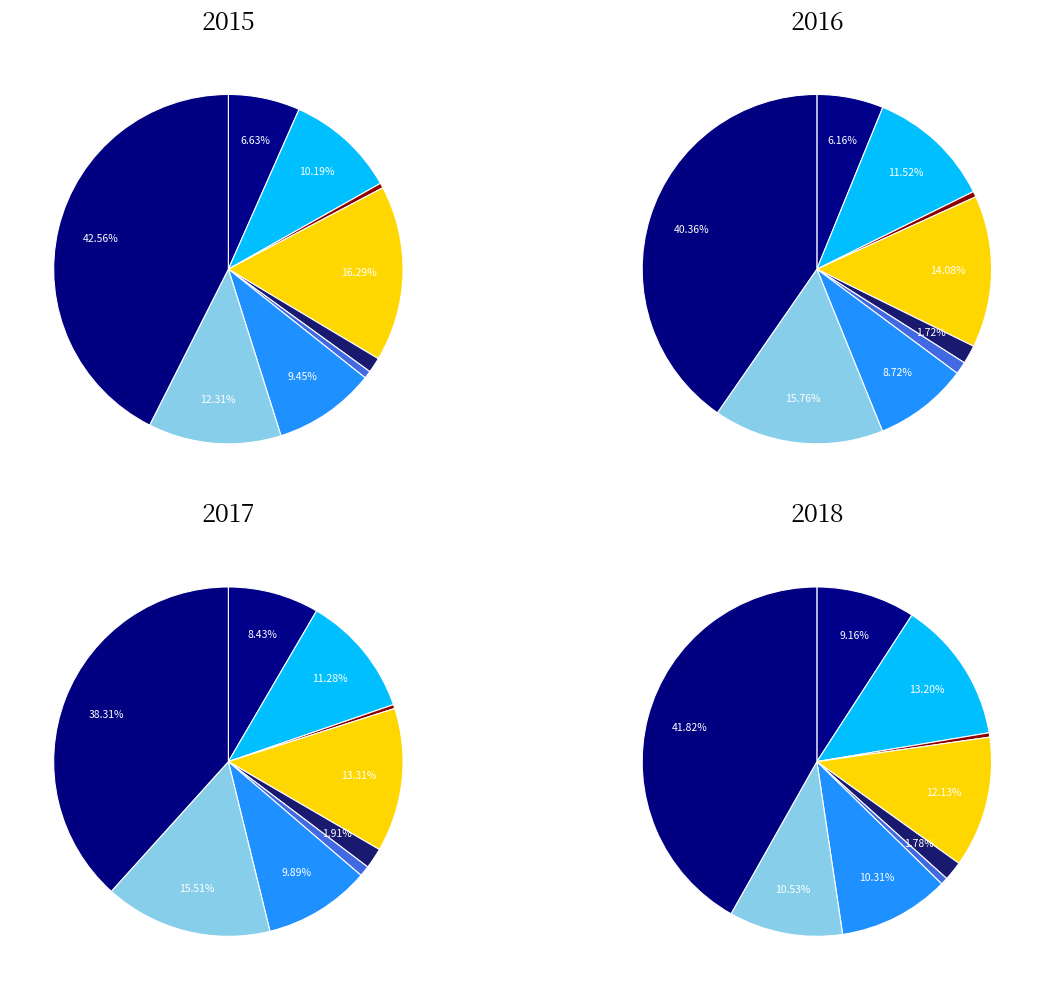

Is it true that Homicide is 11% of the pie?

False